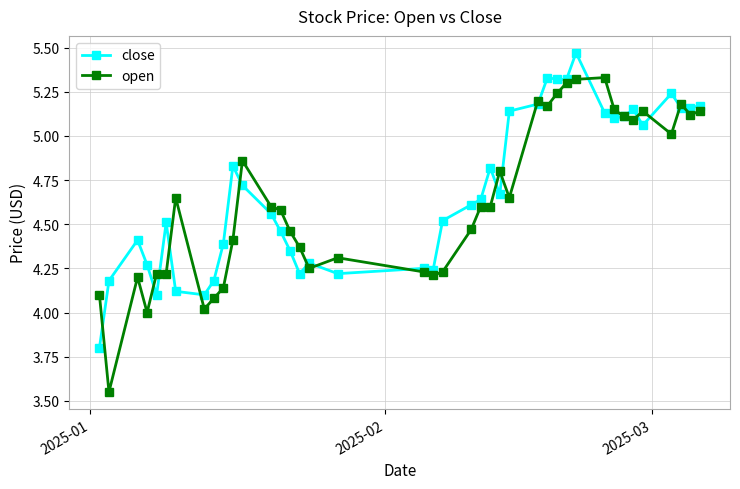

Which series has the largest range (max minus min)?

open